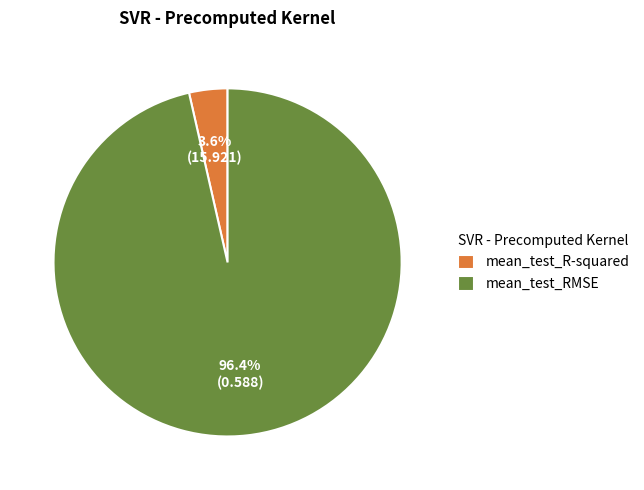

Count the number of slices in the pie.

2